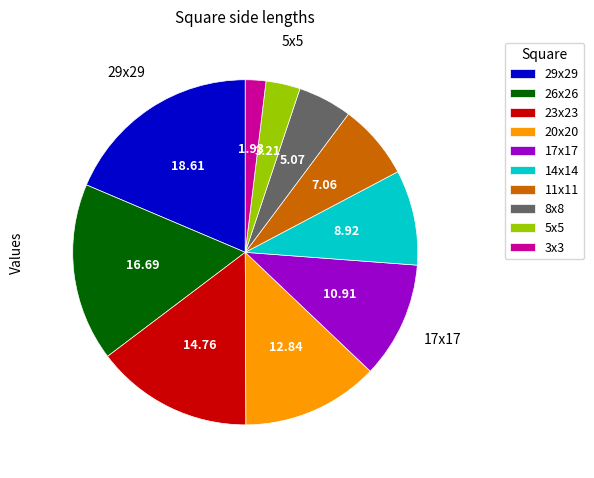

What is the ratio of the value at 29x29 to the value at 14x14?

2.1